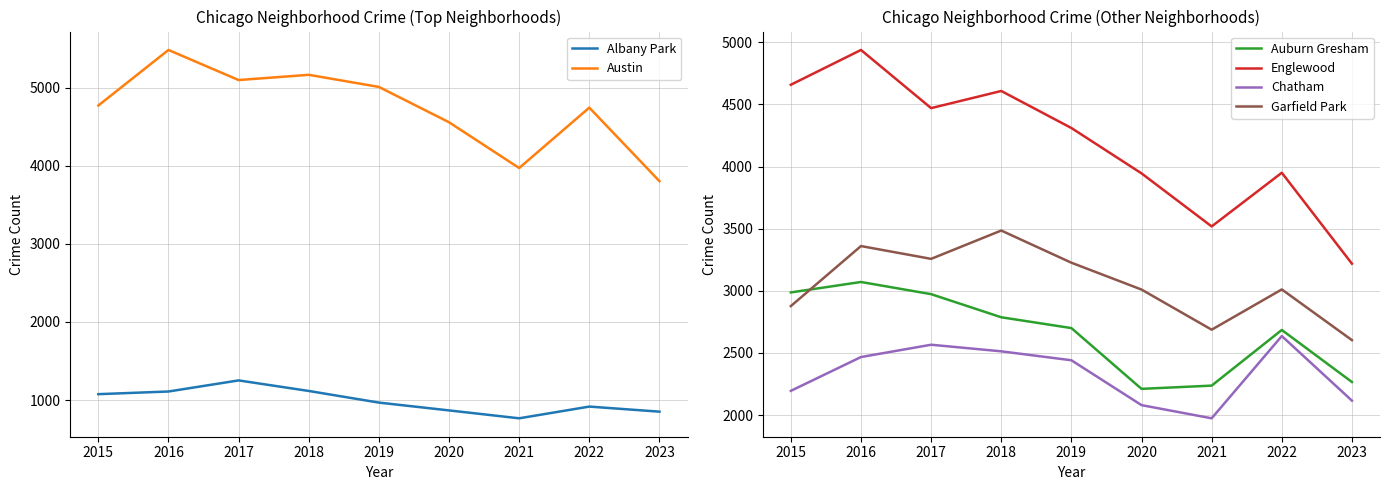

Does the chart display data point markers on the line(s)?

No